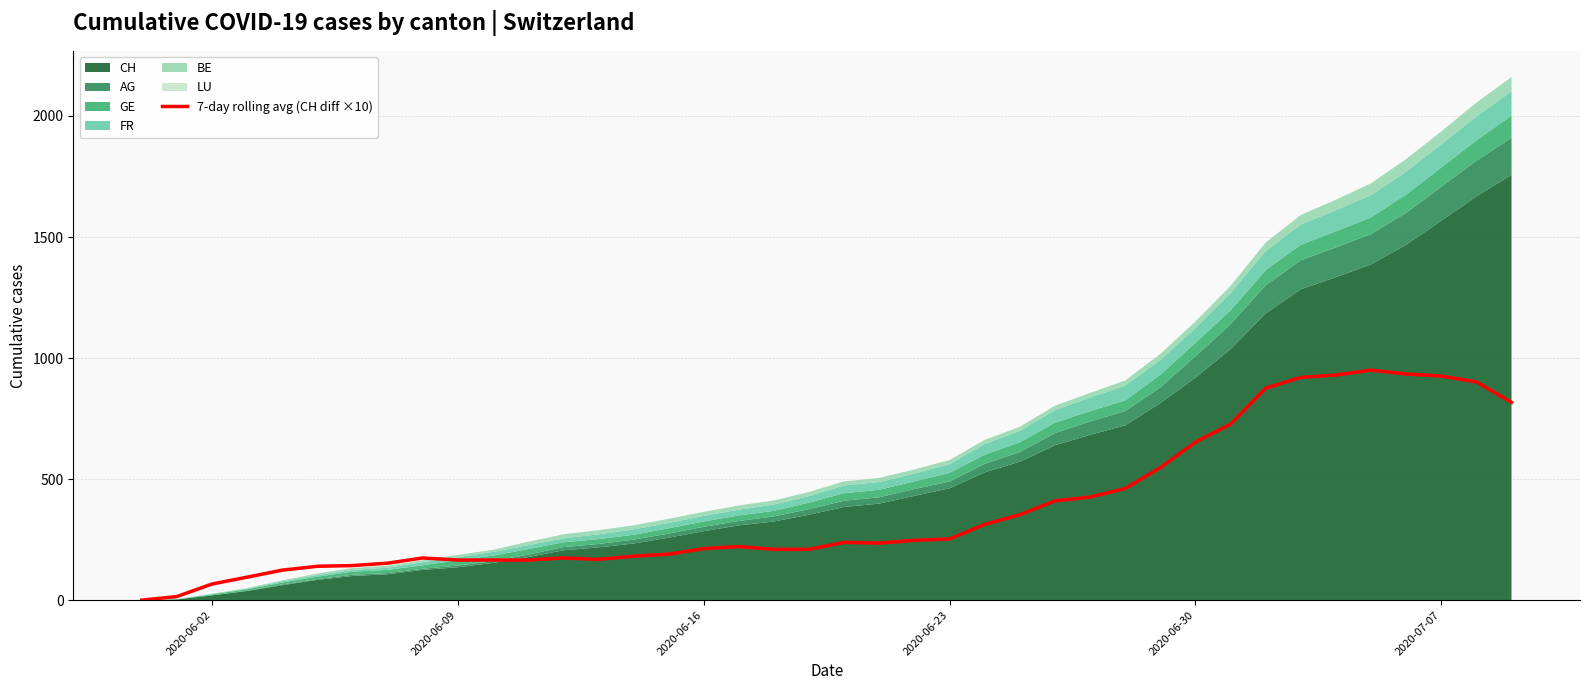

Reading left to right, list all the values displayed in this chart.

0.0	15.0	66.7	95.0	124.0	140.0	142.9	152.9	174.3	165.7	165.7	165.7	174.3	168.6	181.4	190.0	212.9	221.4	210.0	210.0	238.6	235.7	247.1	252.9	312.9	352.9	410.0	425.7	461.4	547.1	652.9	727.1	875.7	920.0	930.0	950.0	934.3	925.7	901.4	817.1